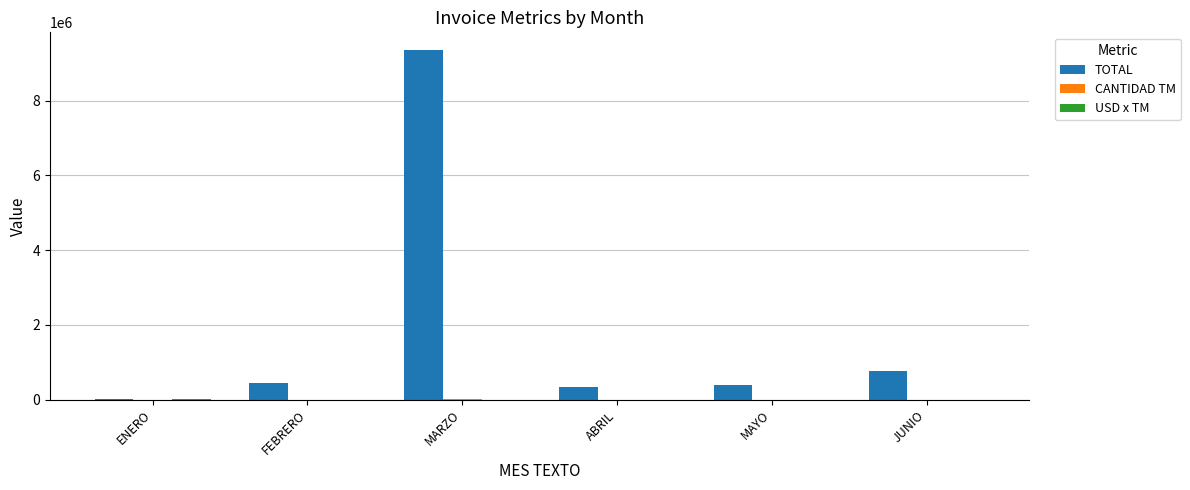

At which label is TOTAL closest to 4691724?

JUNIO